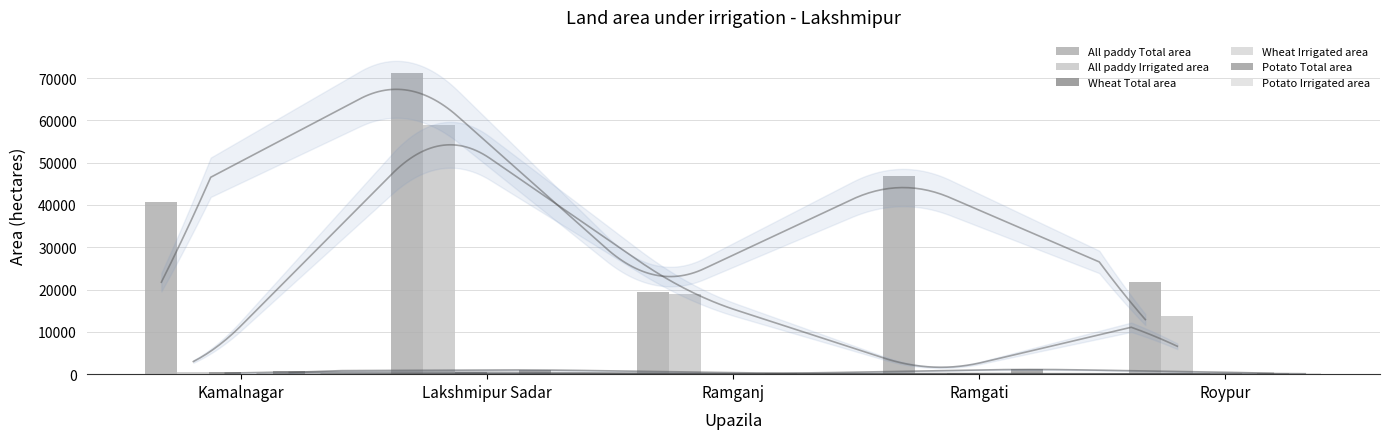

At which label is All paddy Total area closest to 45346?

Ramgati